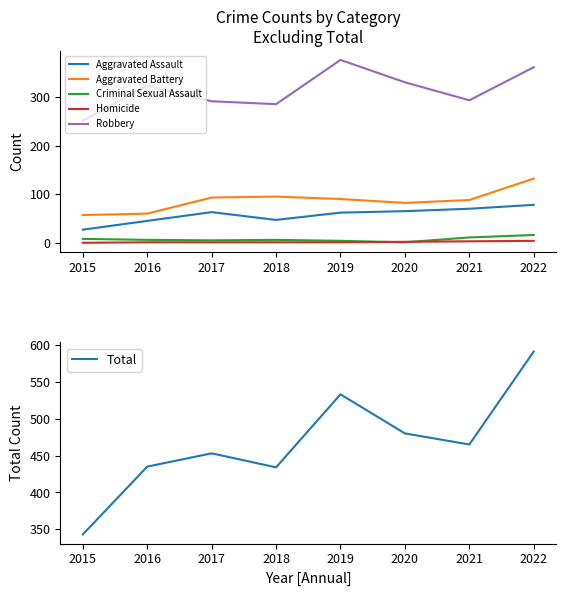

Does the chart display data point markers on the line(s)?

No